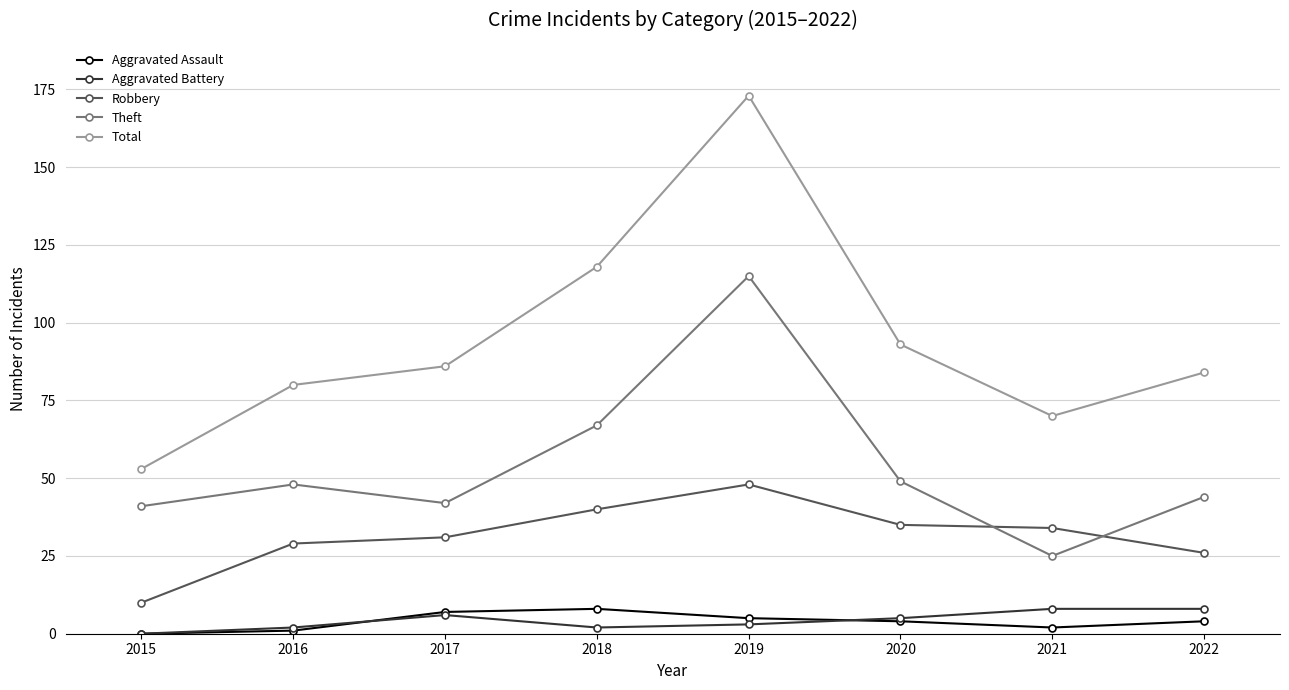

Between 2019 and 2021, which series saw the biggest shift?

Total